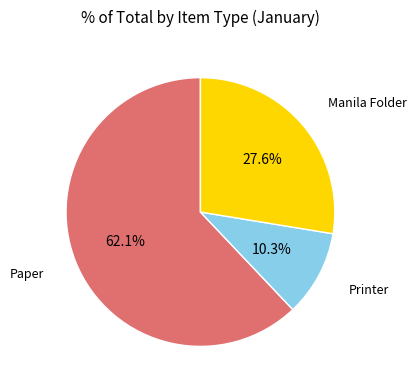

Which category has the biggest portion of the pie?

Paper